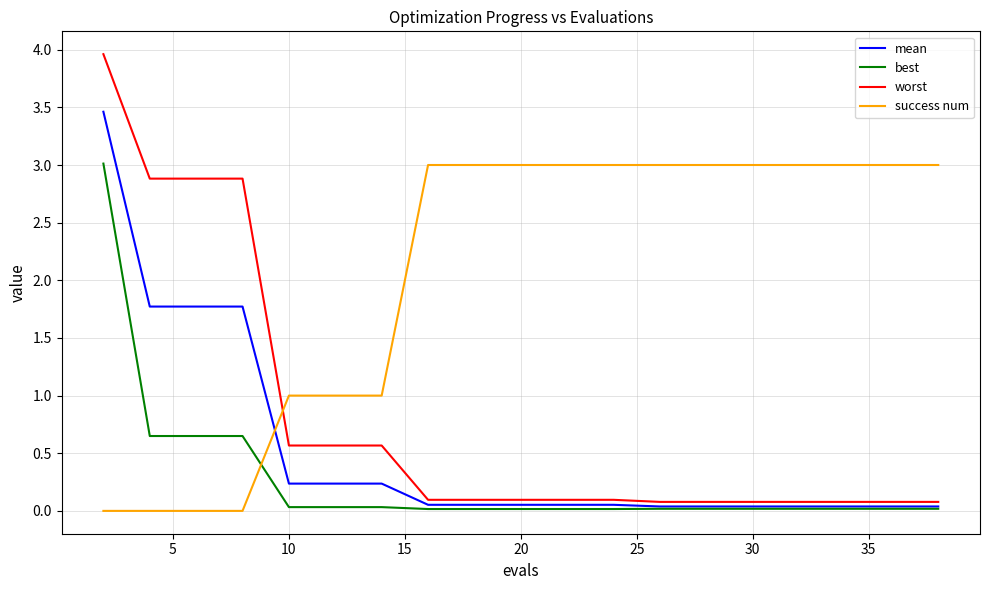

Is this an area chart (filled region under the line)?

No